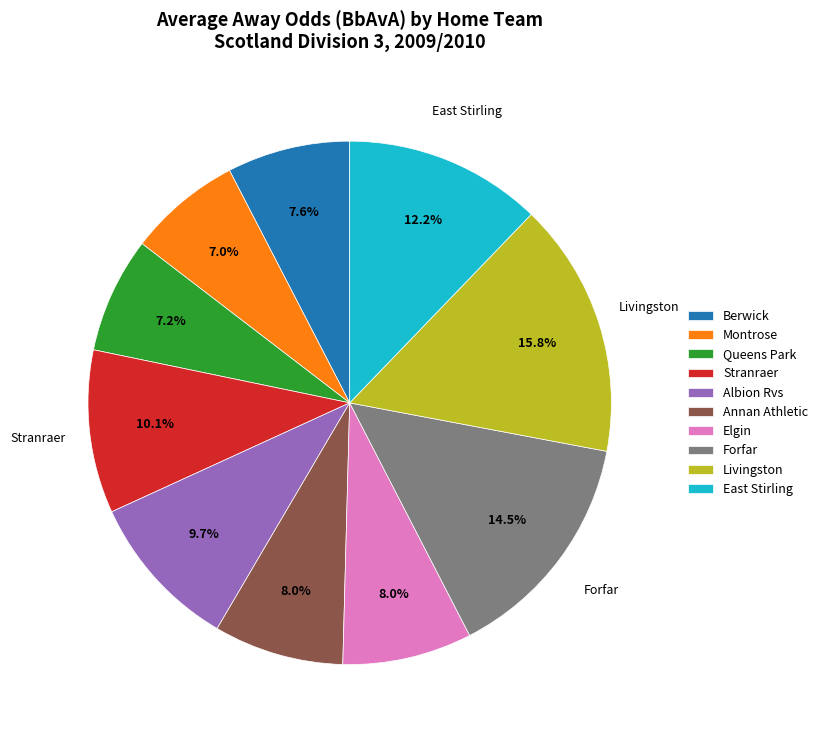

What percentage is NOT represented by Queens Park?

92.8%